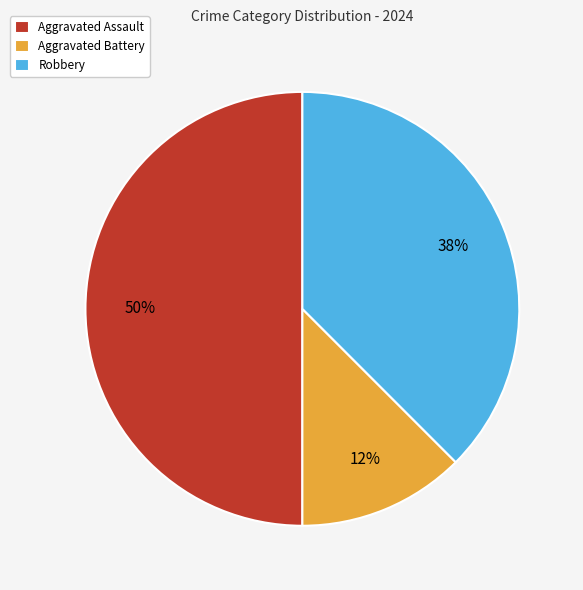

To the nearest percent, what percentage of the pie is Aggravated Assault?

50%